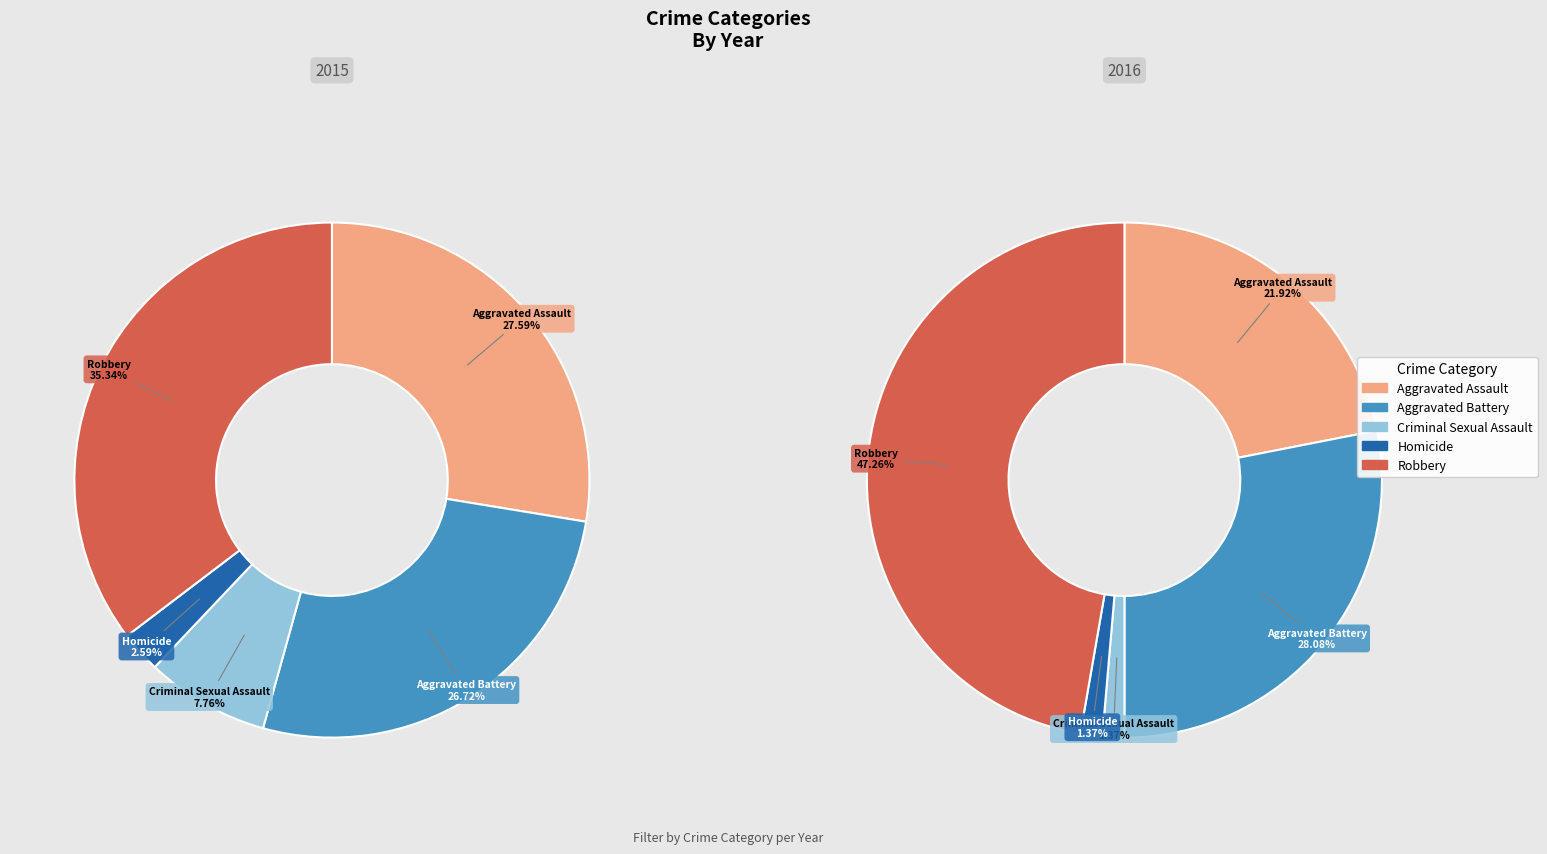

How many slices are in this pie chart?

5